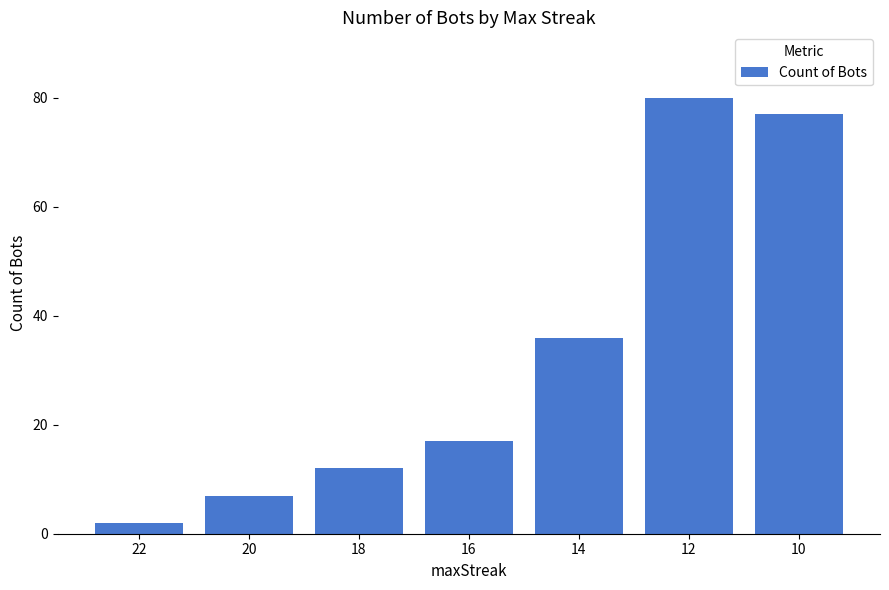

How many series are shown in this chart?

1